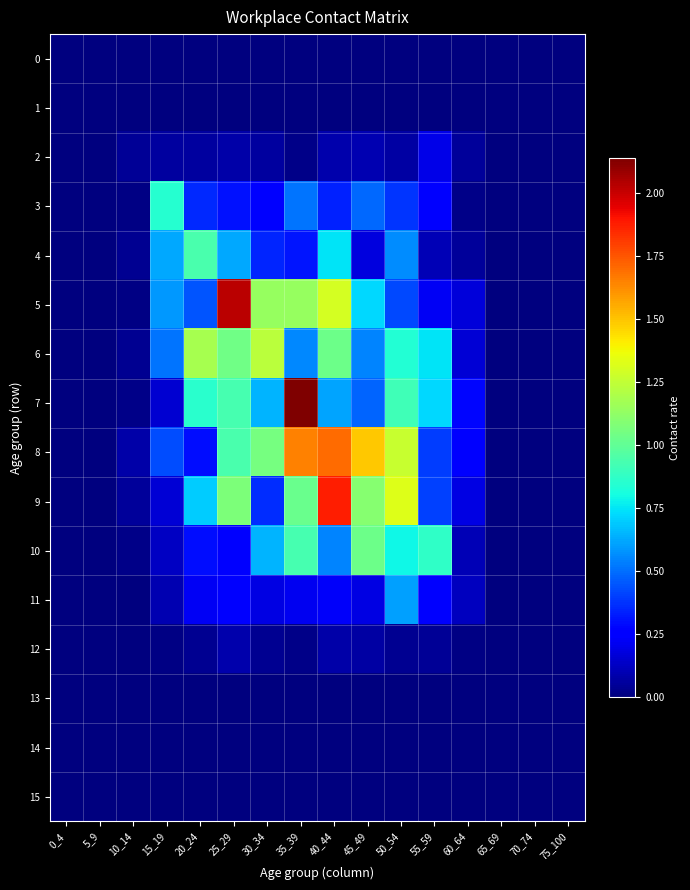

Reading left to right, extract all data points from this chart.

0: 0_4=0.0	5_9=0.0	10_14=0.0	15_19=0.0	20_24=0.0	25_29=0.0	30_34=0.0	35_39=0.0	40_44=0.0	45_49=0.0	50_54=0.0	55_59=0.0	60_64=0.0	65_69=0.0	70_74=0.0	75_100=0.0
1: 0_4=0.0	5_9=0.0	10_14=0.0	15_19=0.0	20_24=0.0	25_29=0.0	30_34=0.0	35_39=0.0	40_44=0.0	45_49=0.0	50_54=0.0	55_59=0.0	60_64=0.0	65_69=0.0	70_74=0.0	75_100=0.0
2: 0_4=0.0	5_9=0.0	10_14=0.0	15_19=0.1	20_24=0.1	25_29=0.1	30_34=0.1	35_39=0.0	40_44=0.1	45_49=0.1	50_54=0.1	55_59=0.2	60_64=0.1	65_69=0.0	70_74=0.0	75_100=0.0
3: 0_4=0.0	5_9=0.0	10_14=0.0	15_19=0.9	20_24=0.4	25_29=0.3	30_34=0.3	35_39=0.5	40_44=0.3	45_49=0.5	50_54=0.4	55_59=0.2	60_64=0.0	65_69=0.0	70_74=0.0	75_100=0.0
4: 0_4=0.0	5_9=0.0	10_14=0.0	15_19=0.6	20_24=0.9	25_29=0.6	30_34=0.3	35_39=0.3	40_44=0.7	45_49=0.2	50_54=0.6	55_59=0.1	60_64=0.1	65_69=0.0	70_74=0.0	75_100=0.0
5: 0_4=0.0	5_9=0.0	10_14=0.0	15_19=0.6	20_24=0.4	25_29=2.0	30_34=1.1	35_39=1.1	40_44=1.3	45_49=0.7	50_54=0.4	55_59=0.2	60_64=0.2	65_69=0.0	70_74=0.0	75_100=0.0
6: 0_4=0.0	5_9=0.0	10_14=0.0	15_19=0.5	20_24=1.2	25_29=1.0	30_34=1.2	35_39=0.6	40_44=1.0	45_49=0.6	50_54=0.8	55_59=0.7	60_64=0.2	65_69=0.0	70_74=0.0	75_100=0.0
7: 0_4=0.0	5_9=0.0	10_14=0.0	15_19=0.2	20_24=0.9	25_29=0.9	30_34=0.6	35_39=2.1	40_44=0.6	45_49=0.5	50_54=0.9	55_59=0.7	60_64=0.3	65_69=0.0	70_74=0.0	75_100=0.0
8: 0_4=0.0	5_9=0.0	10_14=0.1	15_19=0.4	20_24=0.3	25_29=0.9	30_34=1.1	35_39=1.7	40_44=1.7	45_49=1.5	50_54=1.3	55_59=0.4	60_64=0.3	65_69=0.0	70_74=0.0	75_100=0.0
9: 0_4=0.0	5_9=0.0	10_14=0.1	15_19=0.2	20_24=0.7	25_29=1.1	30_34=0.4	35_39=1.0	40_44=1.9	45_49=1.1	50_54=1.3	55_59=0.4	60_64=0.2	65_69=0.0	70_74=0.0	75_100=0.0
10: 0_4=0.0	5_9=0.0	10_14=0.0	15_19=0.1	20_24=0.3	25_29=0.2	30_34=0.6	35_39=0.9	40_44=0.5	45_49=1.0	50_54=0.8	55_59=0.9	60_64=0.1	65_69=0.0	70_74=0.0	75_100=0.0
11: 0_4=0.0	5_9=0.0	10_14=0.0	15_19=0.1	20_24=0.2	25_29=0.3	30_34=0.2	35_39=0.2	40_44=0.2	45_49=0.2	50_54=0.6	55_59=0.3	60_64=0.1	65_69=0.0	70_74=0.0	75_100=0.0
12: 0_4=0.0	5_9=0.0	10_14=0.0	15_19=0.0	20_24=0.0	25_29=0.1	30_34=0.0	35_39=0.0	40_44=0.1	45_49=0.1	50_54=0.0	55_59=0.0	60_64=0.0	65_69=0.0	70_74=0.0	75_100=0.0
13: 0_4=0.0	5_9=0.0	10_14=0.0	15_19=0.0	20_24=0.0	25_29=0.0	30_34=0.0	35_39=0.0	40_44=0.0	45_49=0.0	50_54=0.0	55_59=0.0	60_64=0.0	65_69=0.0	70_74=0.0	75_100=0.0
14: 0_4=0.0	5_9=0.0	10_14=0.0	15_19=0.0	20_24=0.0	25_29=0.0	30_34=0.0	35_39=0.0	40_44=0.0	45_49=0.0	50_54=0.0	55_59=0.0	60_64=0.0	65_69=0.0	70_74=0.0	75_100=0.0
15: 0_4=0.0	5_9=0.0	10_14=0.0	15_19=0.0	20_24=0.0	25_29=0.0	30_34=0.0	35_39=0.0	40_44=0.0	45_49=0.0	50_54=0.0	55_59=0.0	60_64=0.0	65_69=0.0	70_74=0.0	75_100=0.0